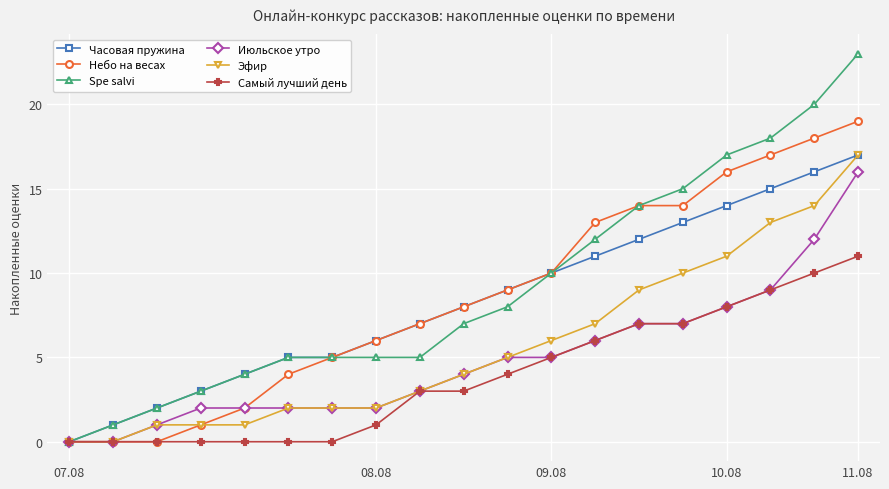

What is the value of the Часовая пружина point at the 15th from the left?

13